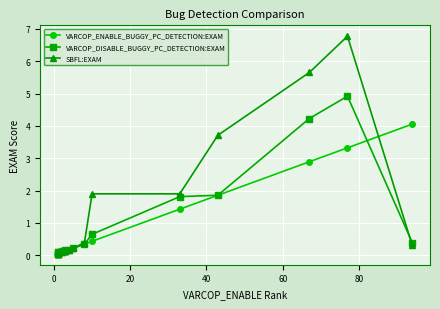

The value of VARCOP_DISABLE_BUGGY_PC_DETECTION:EXAM at 13 is 0.2. True or false?

False